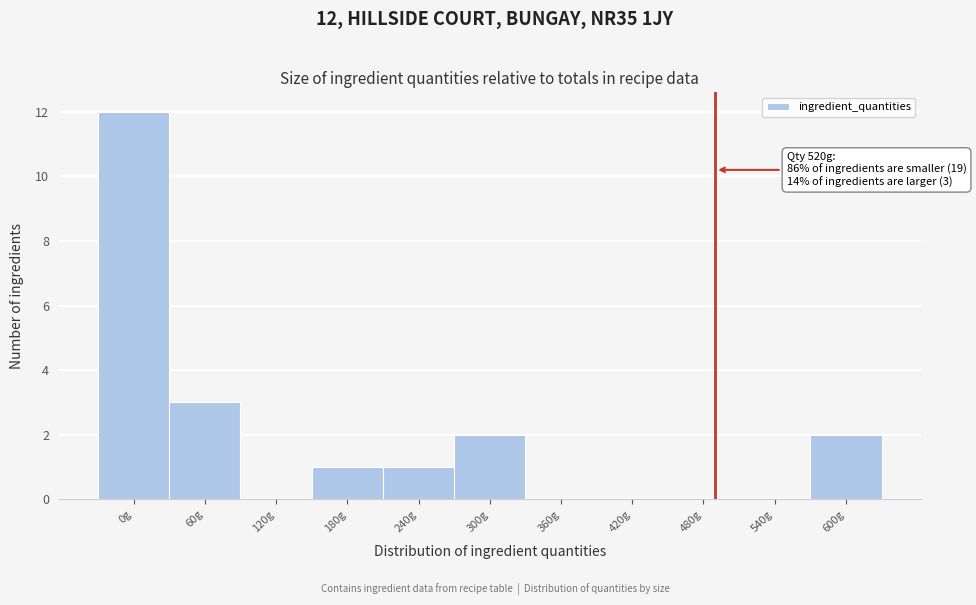

Reading right to left, list all the values displayed in this chart.

600g=2	540g=0	480g=0	420g=0	360g=0	300g=2	240g=1	180g=1	120g=0	60g=3	0g=12